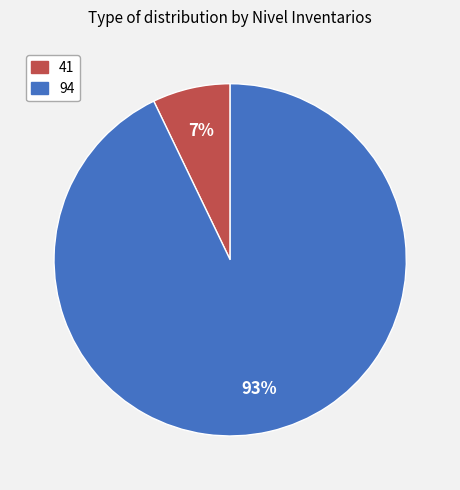

Do 41 and 94 together represent more than half of the pie?

Yes